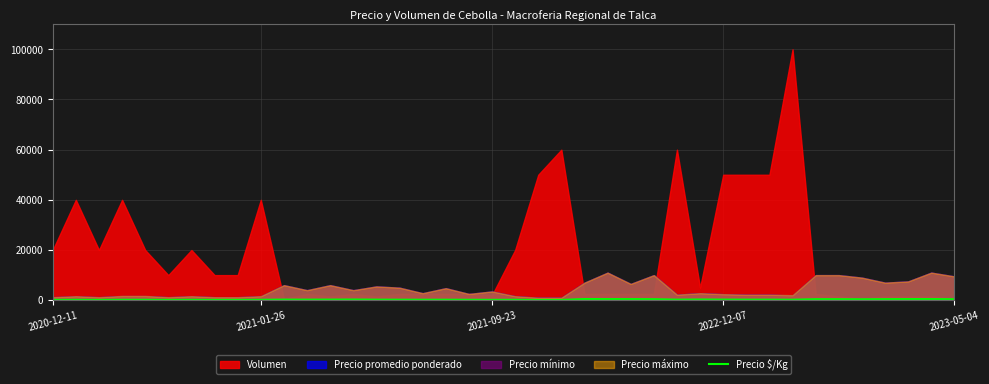

How many data points are above 220?

17